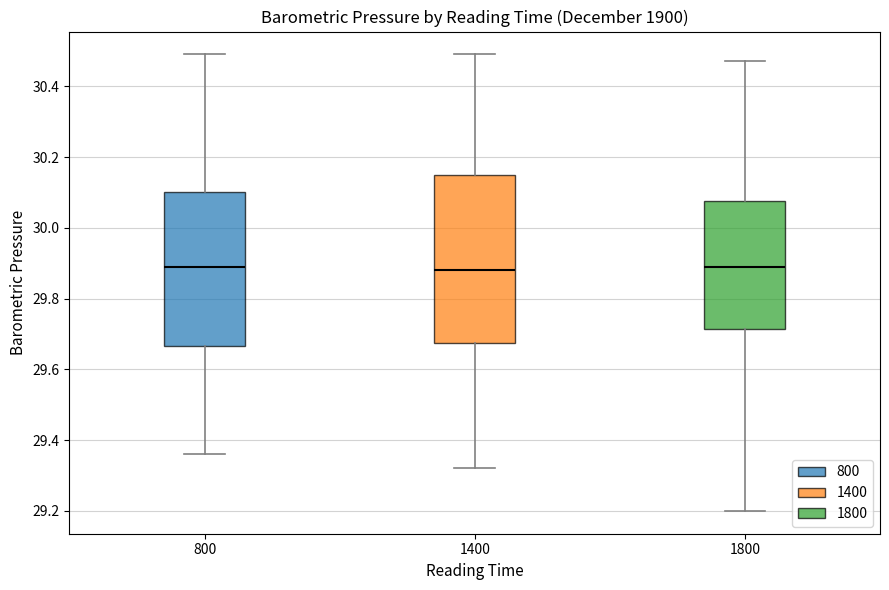

Where does the lower whisker of the box at x = 800 end on the y-axis? The values are not printed on the chart, so give them approximately, as read against the axis.

29.36